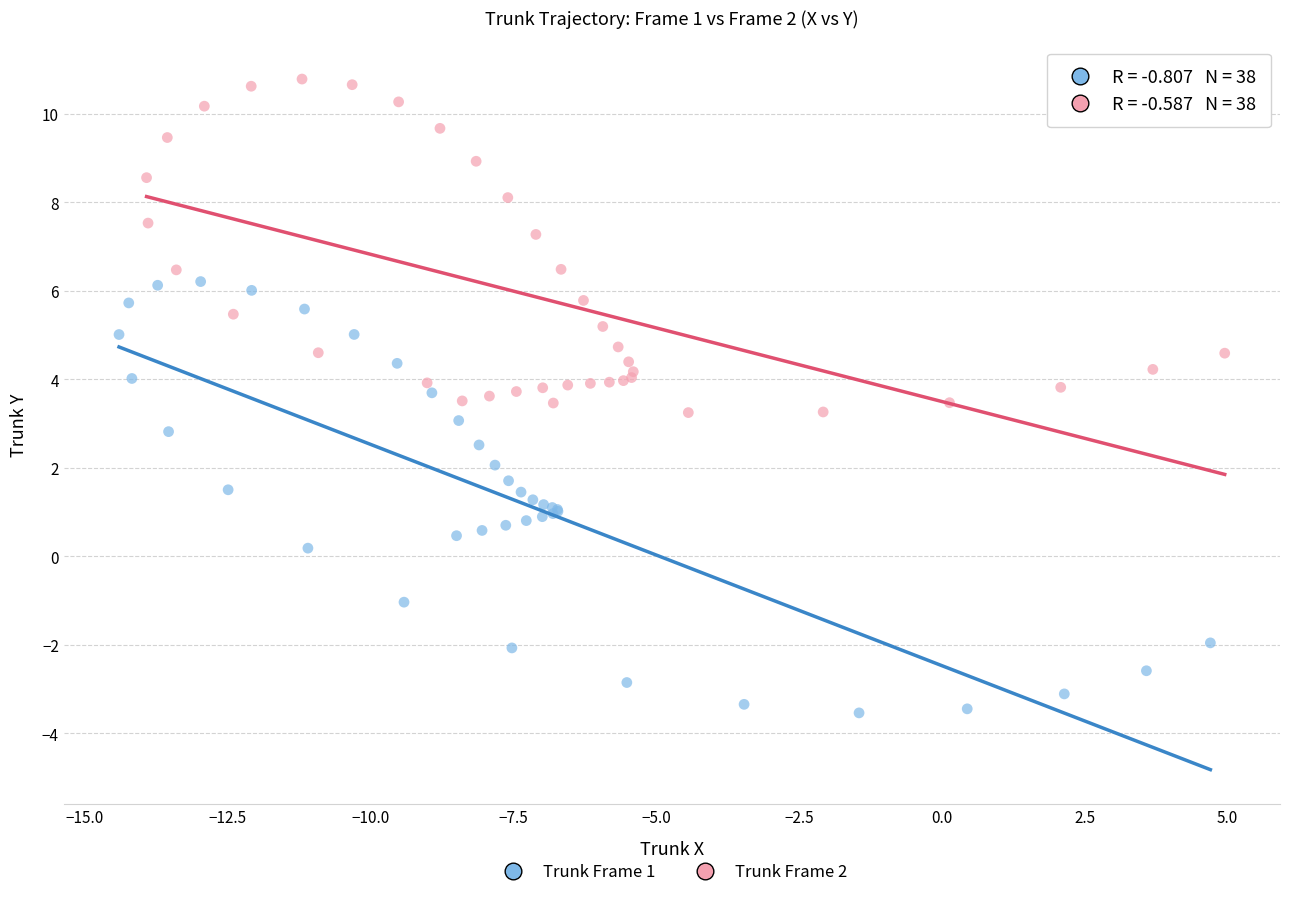

Which series reaches the maximum Y coordinate?

Trunk Frame 2